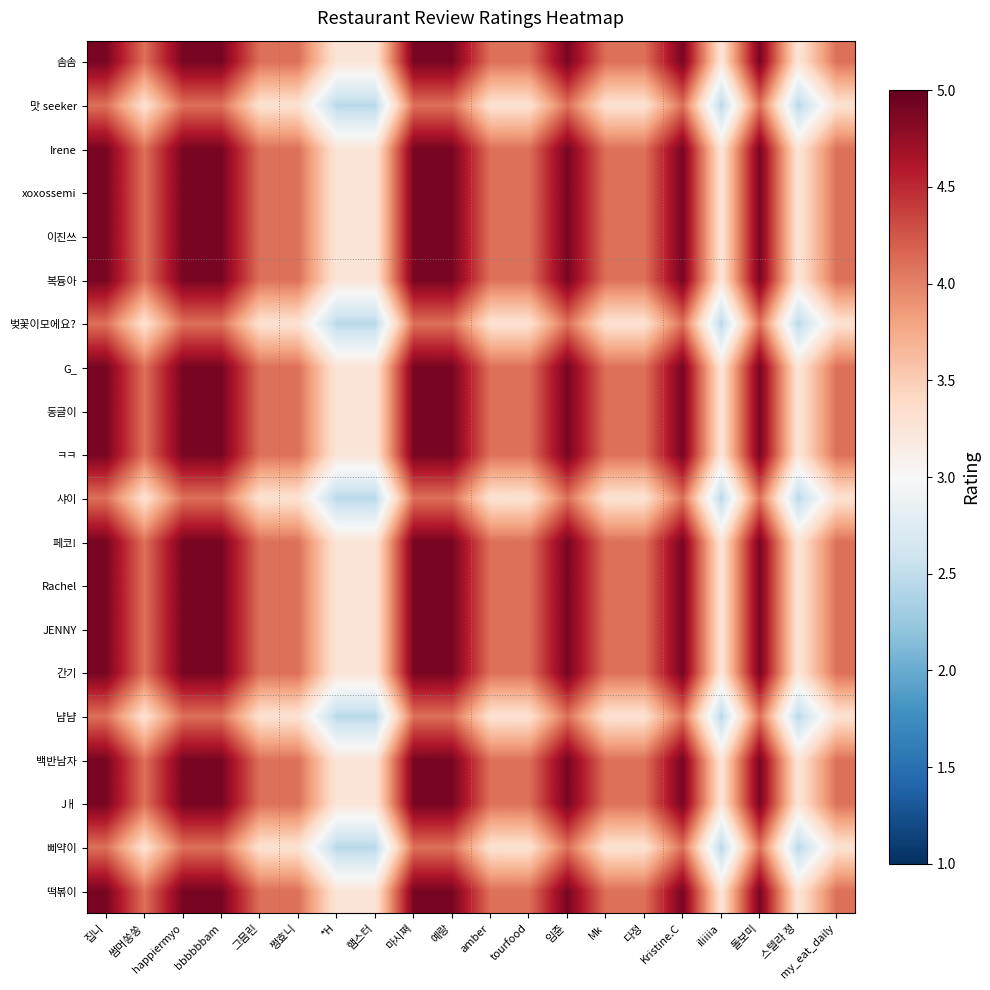

What is the maximum value shown in the chart?

4.9